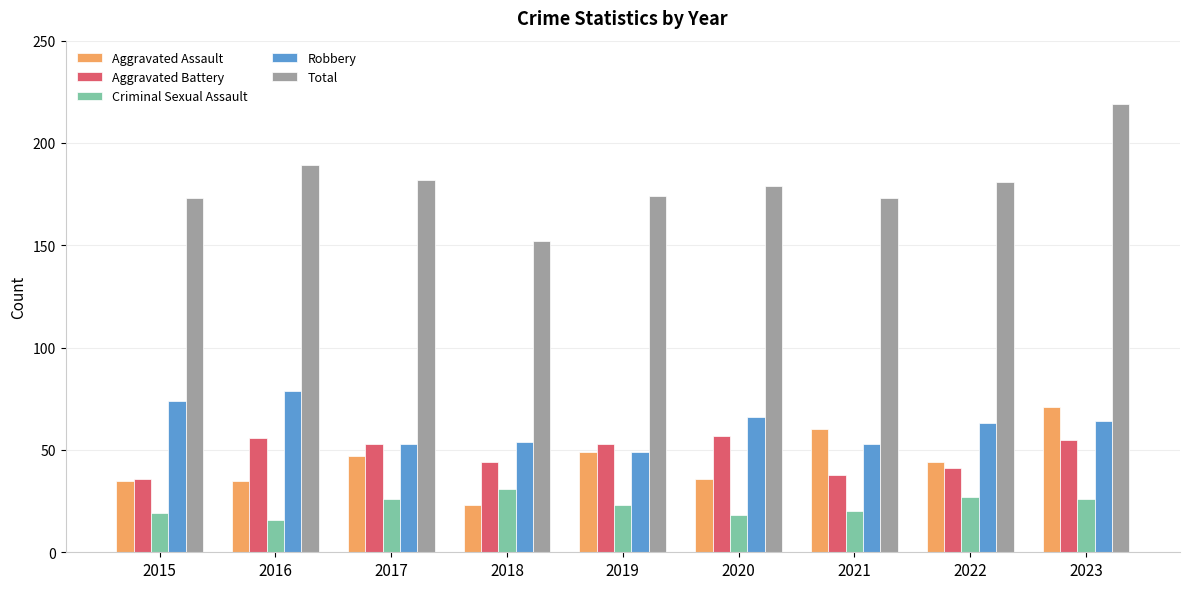

The Aggravated Battery series shows 57 at 2020. True or false?

True